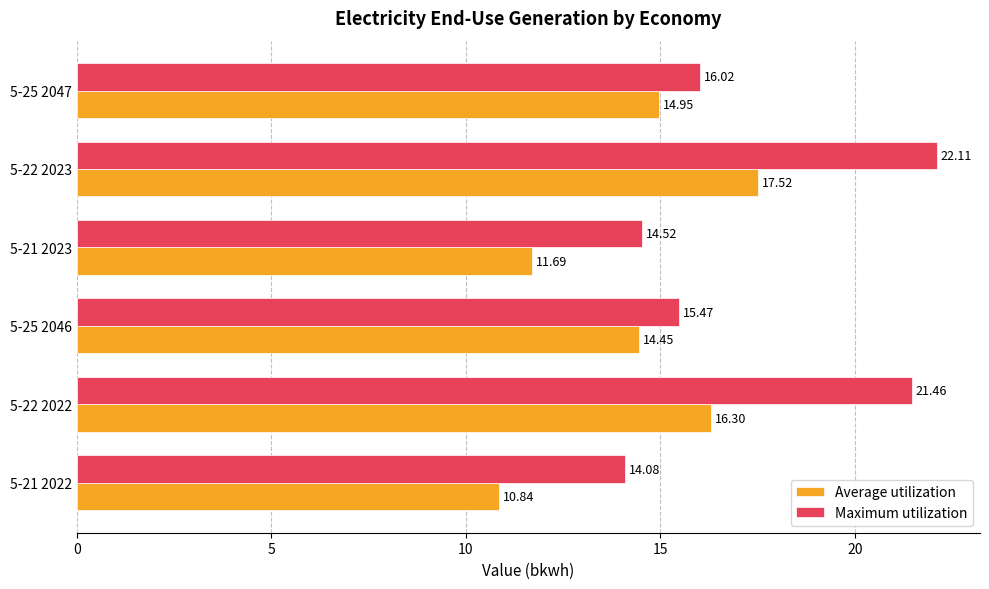

What is the total value across all series at 5-25 2047?

31.0